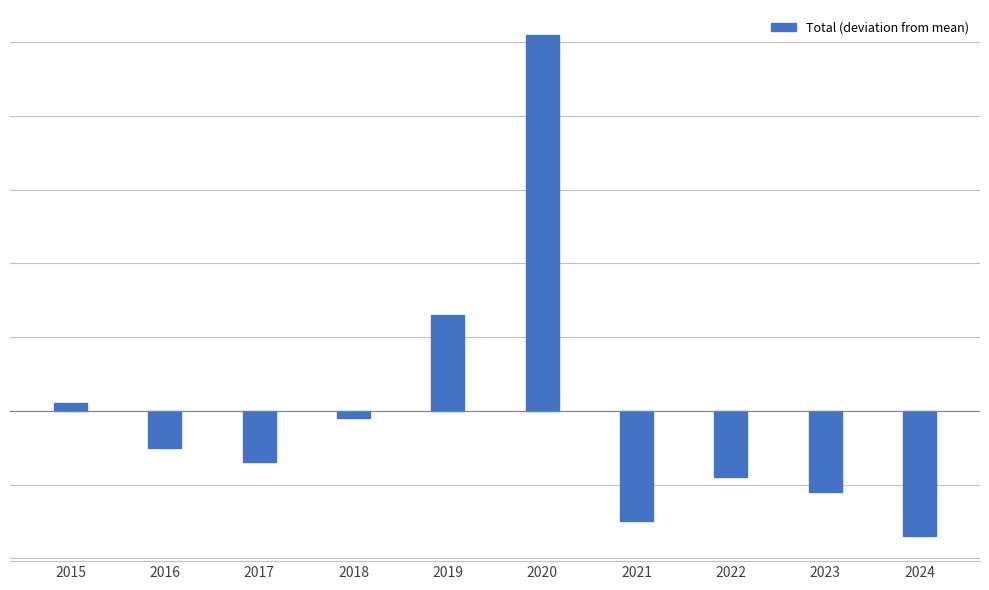

What is the value of the 4th bar from the left?

-0.5